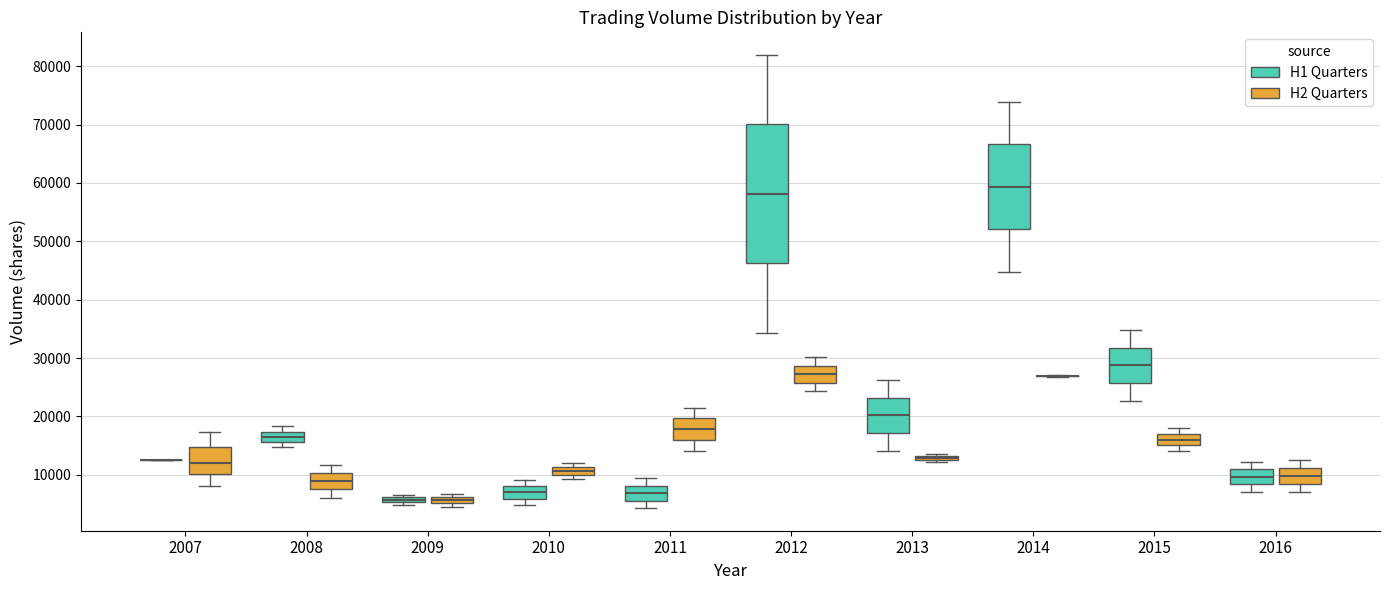

Where does the median line of the box for 2014 (H1 Quarters) sit on the y-axis? The values are not printed on the chart, so give them approximately, as read against the axis.

59000